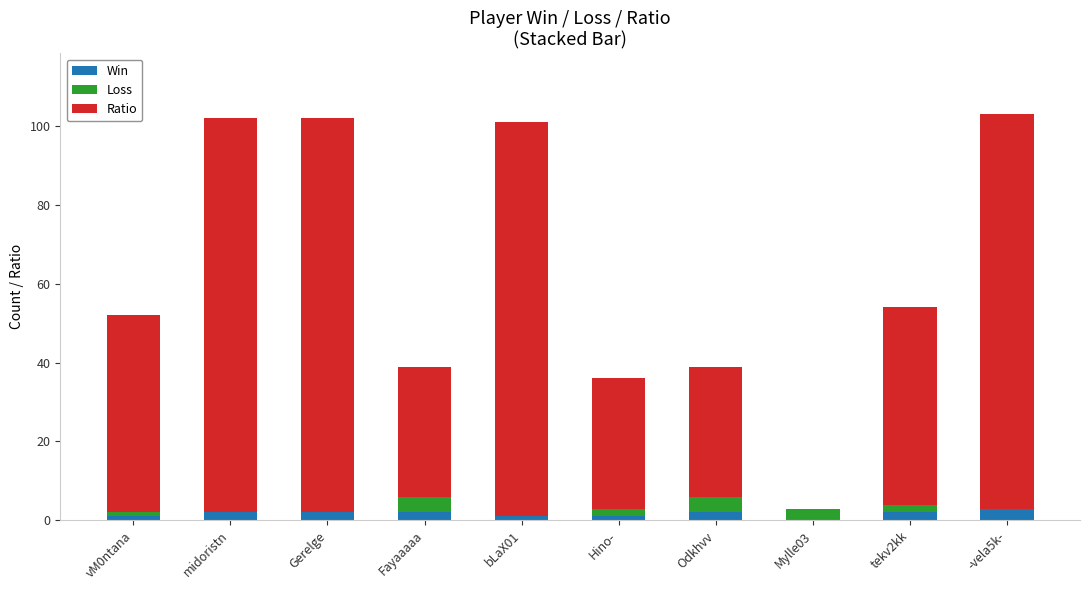

Reading right to left, list the values for the Win series.

-vela5k-=3	tekv2kk=2	Mylle03=0	Odkhvv=2	Hino-=1	bLaX01=1	Fayaaaaa=2	Gerelge=2	midoristn=2	vM0ntana=1